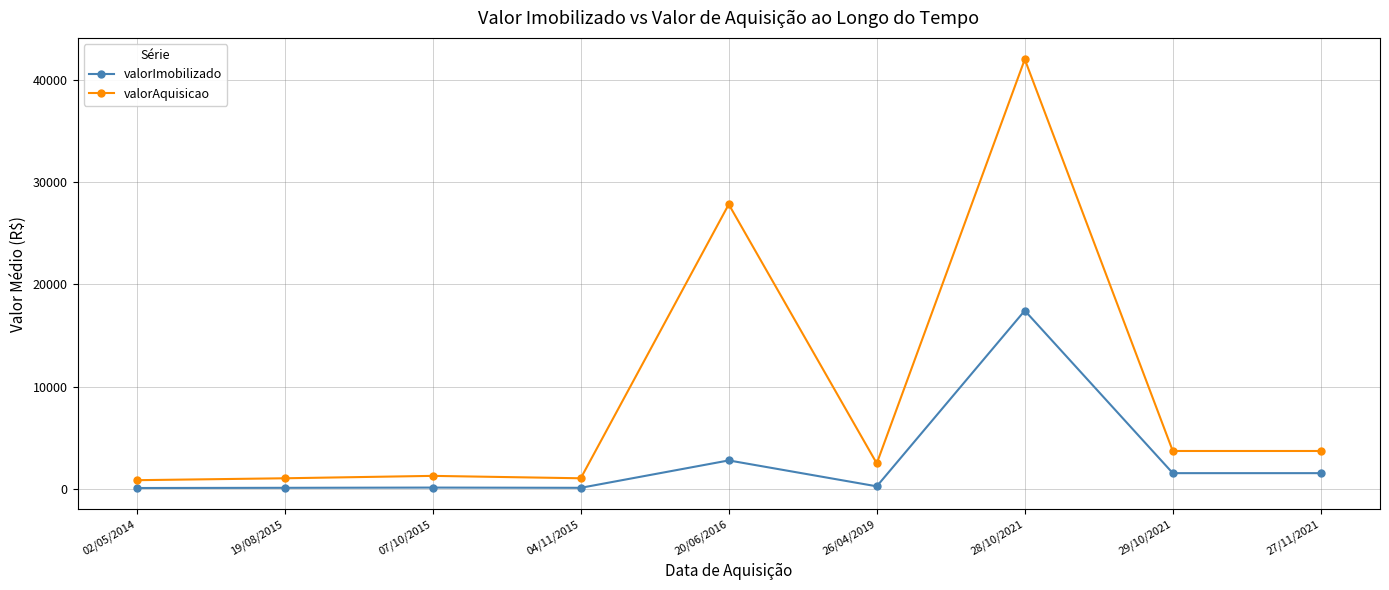

True or false: valorAquisicao has more than 1 points higher than both neighbors.

True